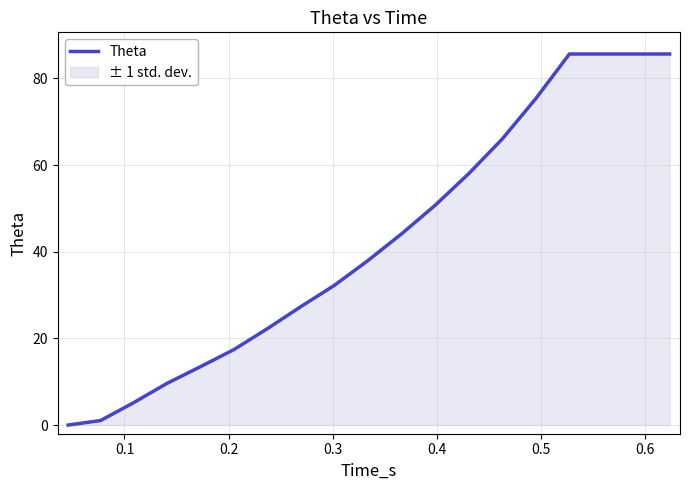

What is the maximum value shown in the chart?

85.6